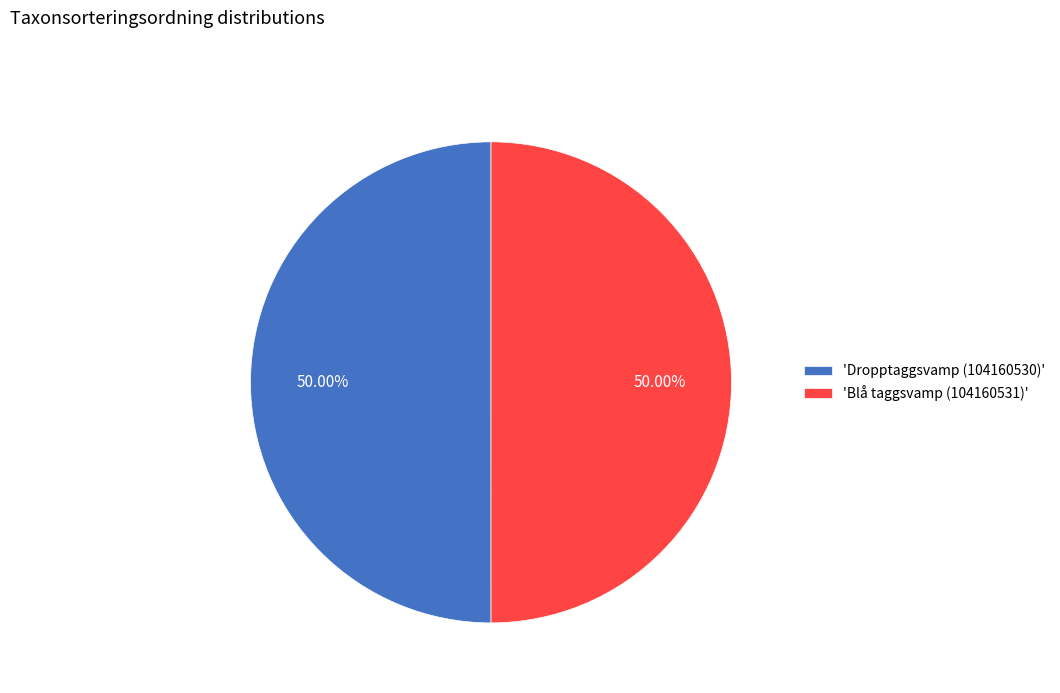

How many slices are in this pie chart?

2